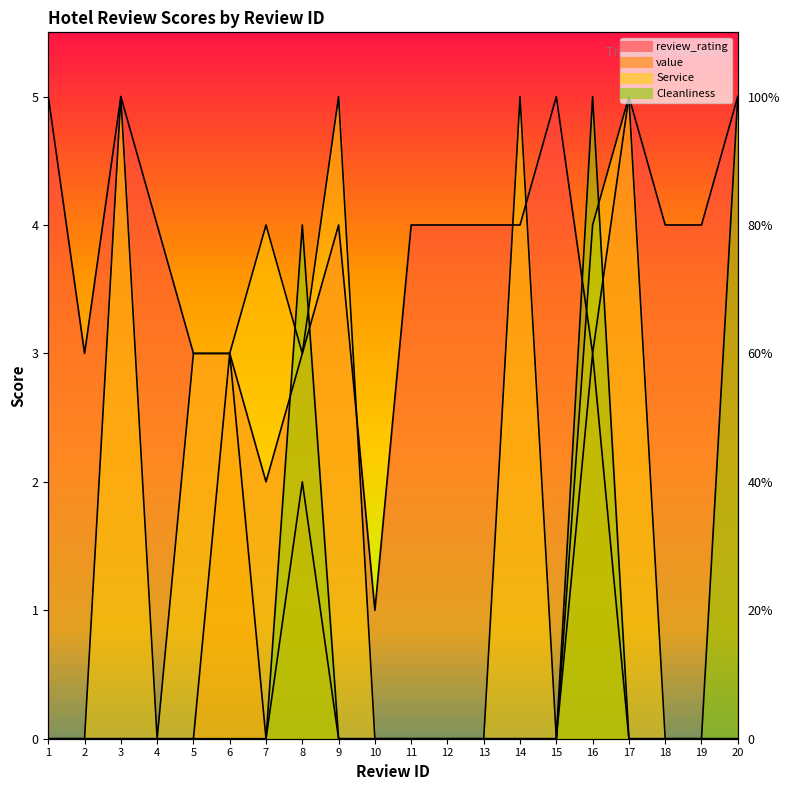

List the series in order of their peak value, highest first.

review_rating, Service, Cleanliness, value